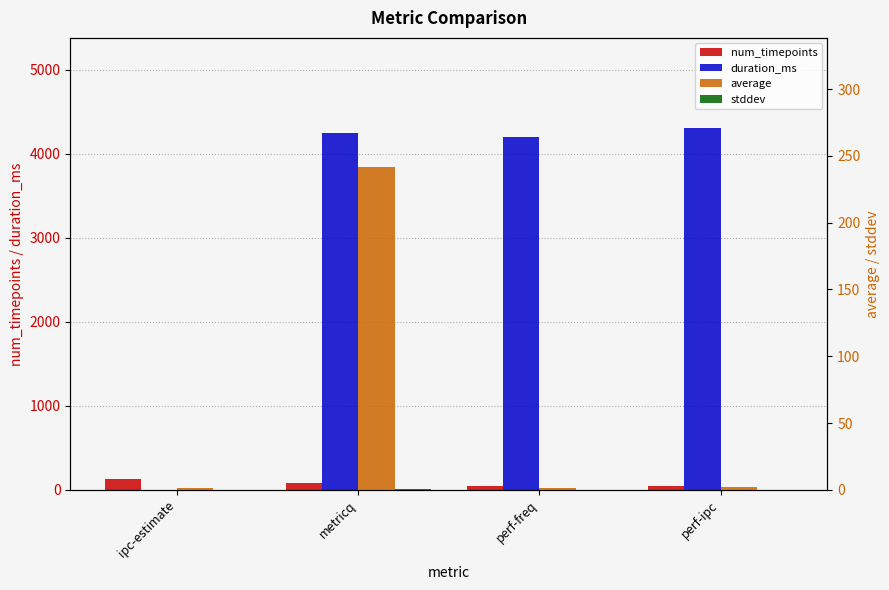

Reading left to right, what are all the values shown in this chart?

num_timepoints: ipc-estimate=128.0	metricq=86.0	perf-freq=43.0	perf-ipc=44.0
duration_ms: ipc-estimate=0.0	metricq=4252.0	perf-freq=4205.0	perf-ipc=4305.0
average: ipc-estimate=1.2	metricq=241.7	perf-freq=1.5	perf-ipc=2.0
stddev: ipc-estimate=0.1	metricq=0.3	perf-freq=0.0	perf-ipc=0.0